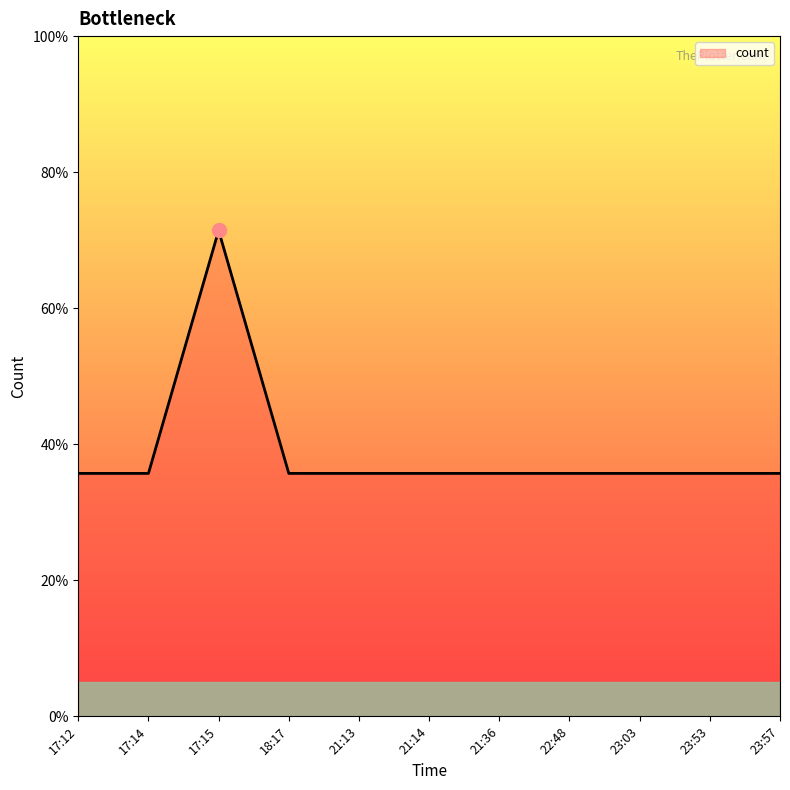

What is the difference between the maximum and minimum values?

1